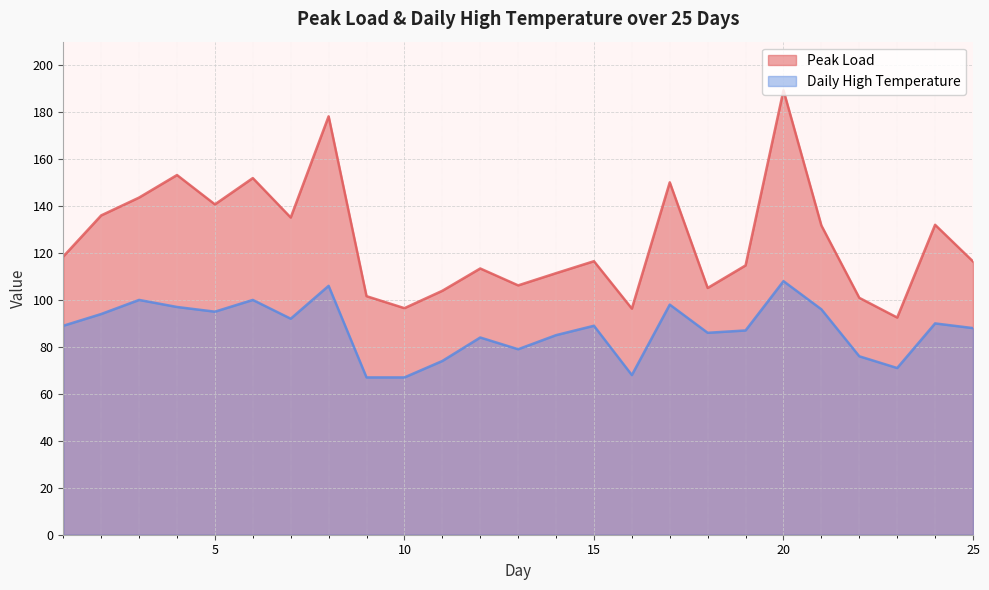

Between 6 and 20, which is larger?

20